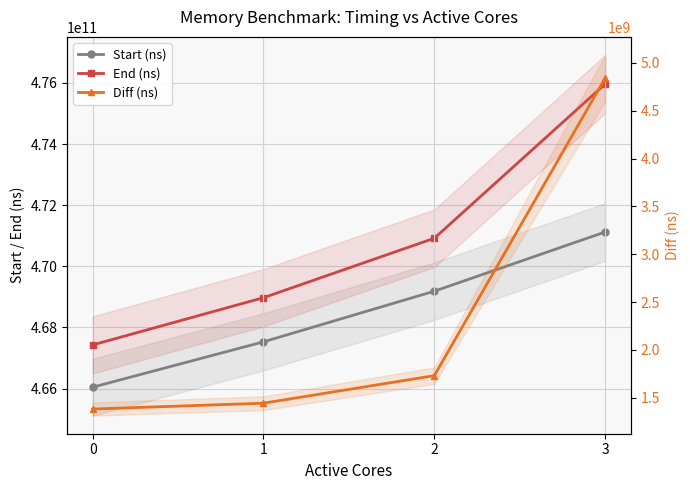

Is it true that Start (ns) equals 466045637077 at 0?

True